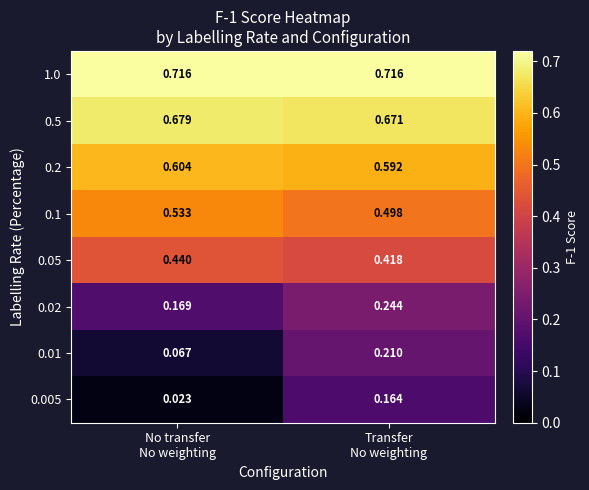

At how many categories does at least one series exceed 0?

2